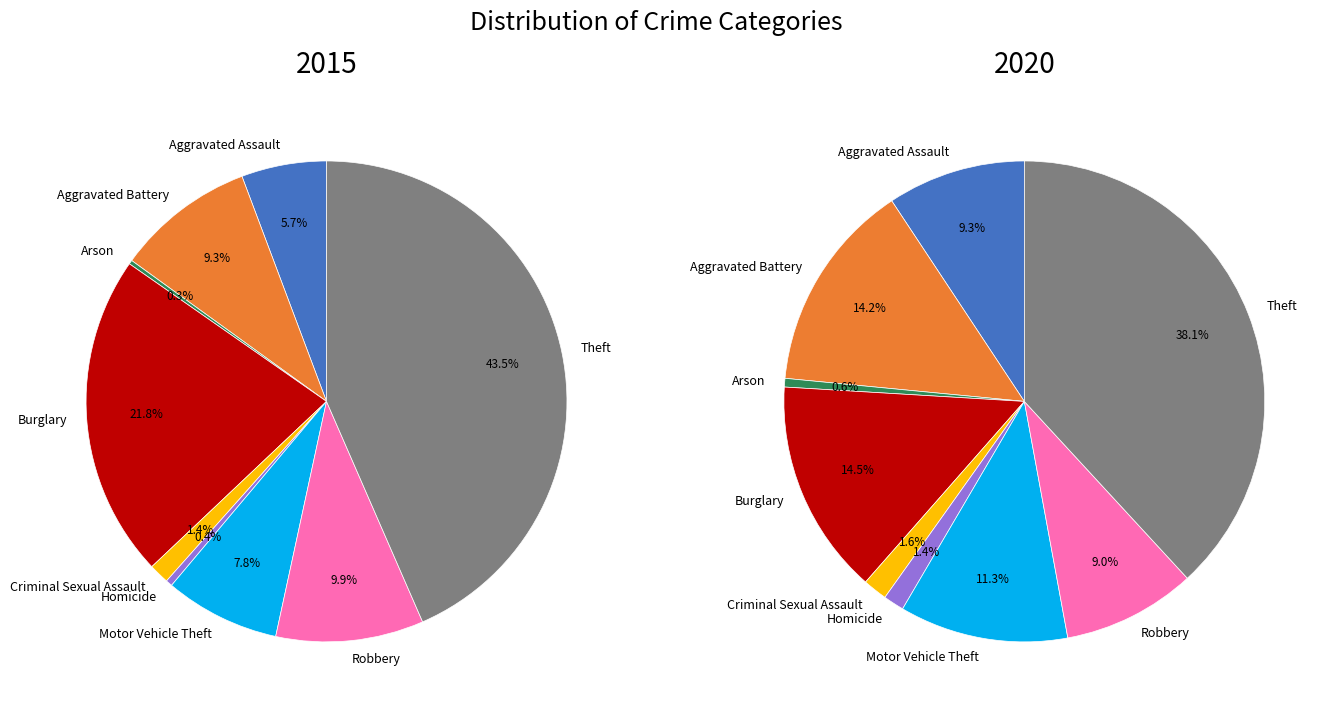

To the nearest percent, what portion does Aggravated Battery represent?

14%